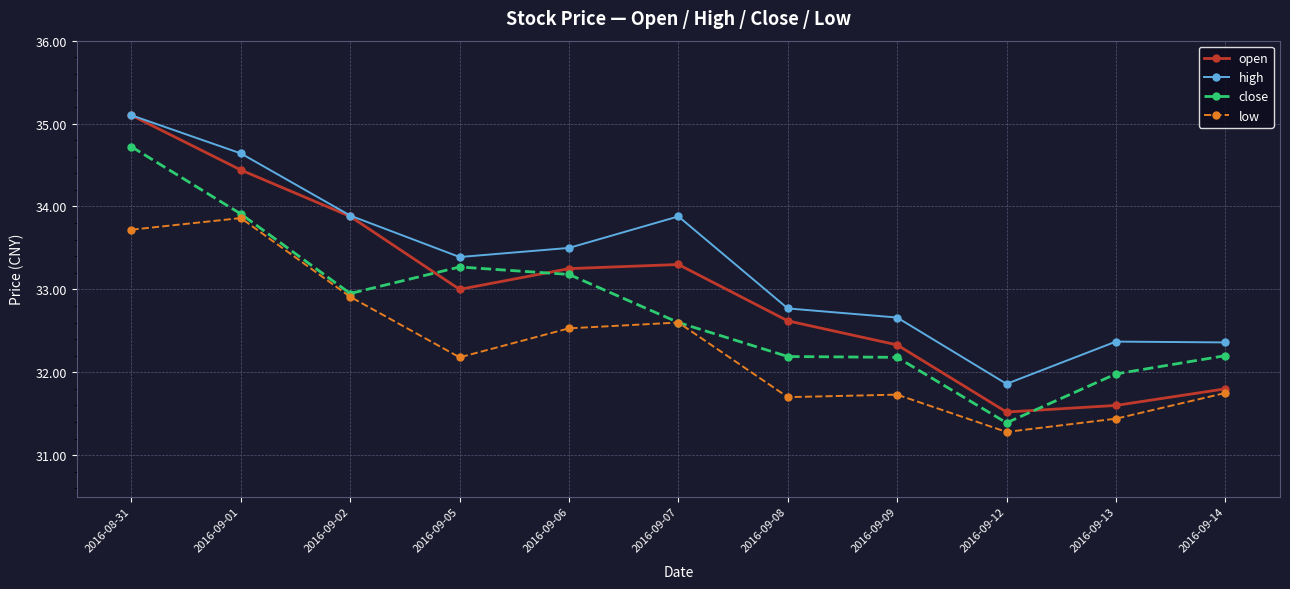

In open, how many points are higher than both neighbors (excluding endpoints)?

1